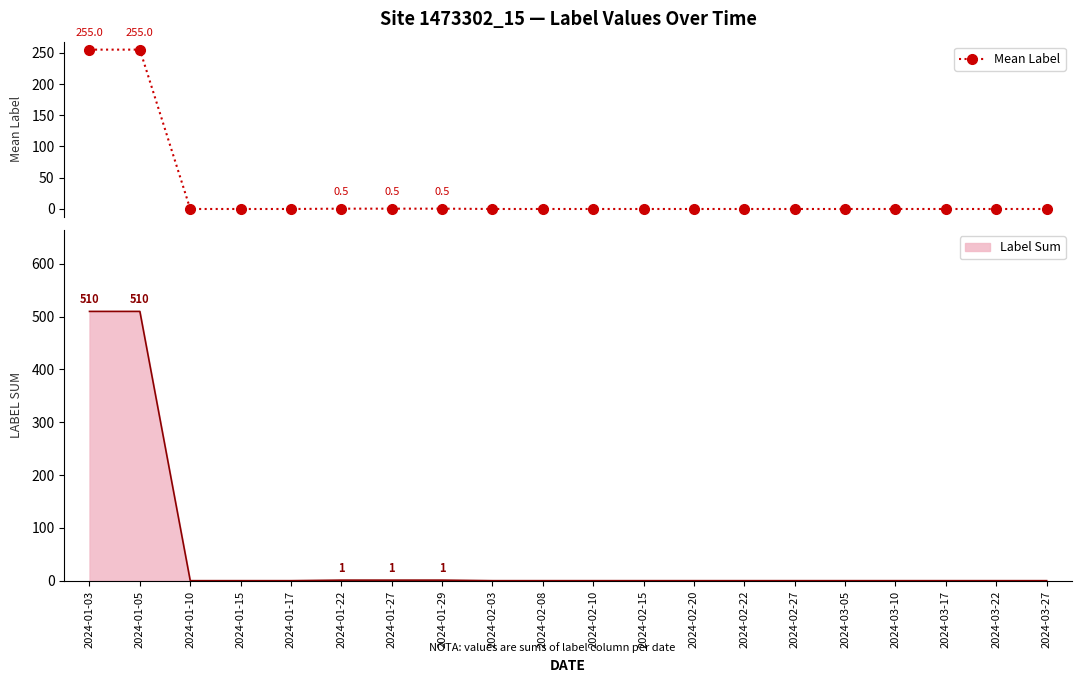

Reading left to right, what are all the values shown in this chart?

2024-01-03=255.0	2024-01-05=255.0	2024-01-10=0.0	2024-01-15=0.0	2024-01-17=0.0	2024-01-22=0.5	2024-01-27=0.5	2024-01-29=0.5	2024-02-03=0.0	2024-02-08=0.0	2024-02-10=0.0	2024-02-15=0.0	2024-02-20=0.0	2024-02-22=0.0	2024-02-27=0.0	2024-03-05=0.0	2024-03-10=0.0	2024-03-17=0.0	2024-03-22=0.0	2024-03-27=0.0